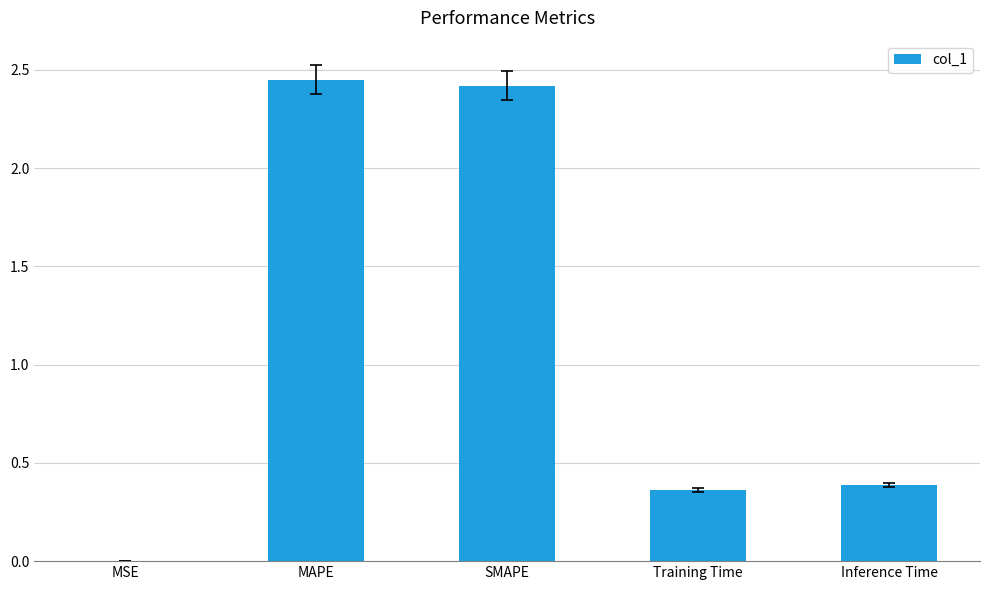

What is the difference between the values at SMAPE and Training Time?

2.1